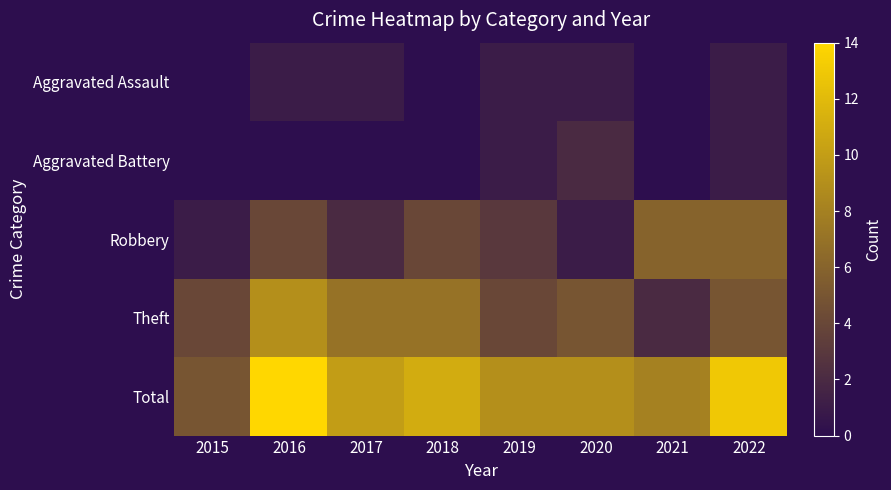

At which category is the sum across all series the highest?

2016